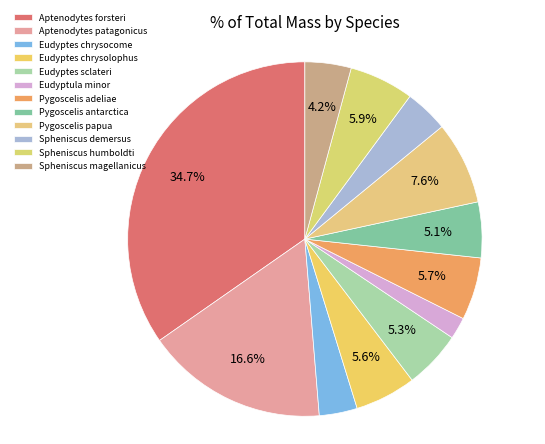

Which slice is the largest?

Aptenodytes forsteri